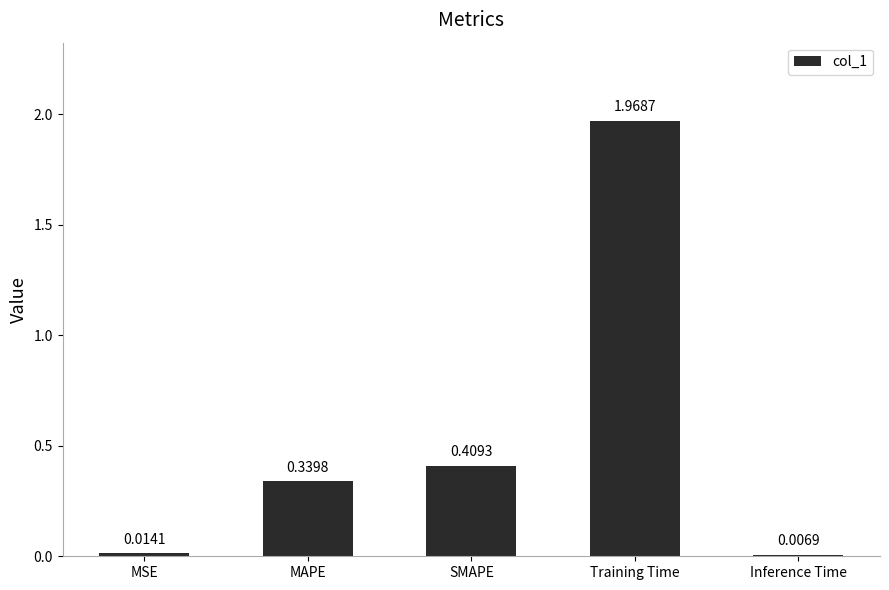

The chart shows a value of 0.7 at SMAPE. True or false?

False